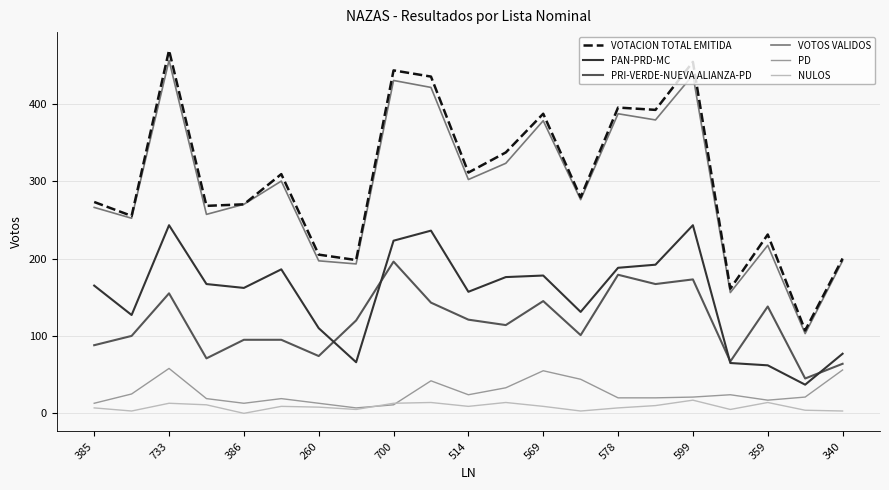

True or false: NULOS and PRI-VERDE-NUEVA ALIANZA-PD intersect in this chart.

False